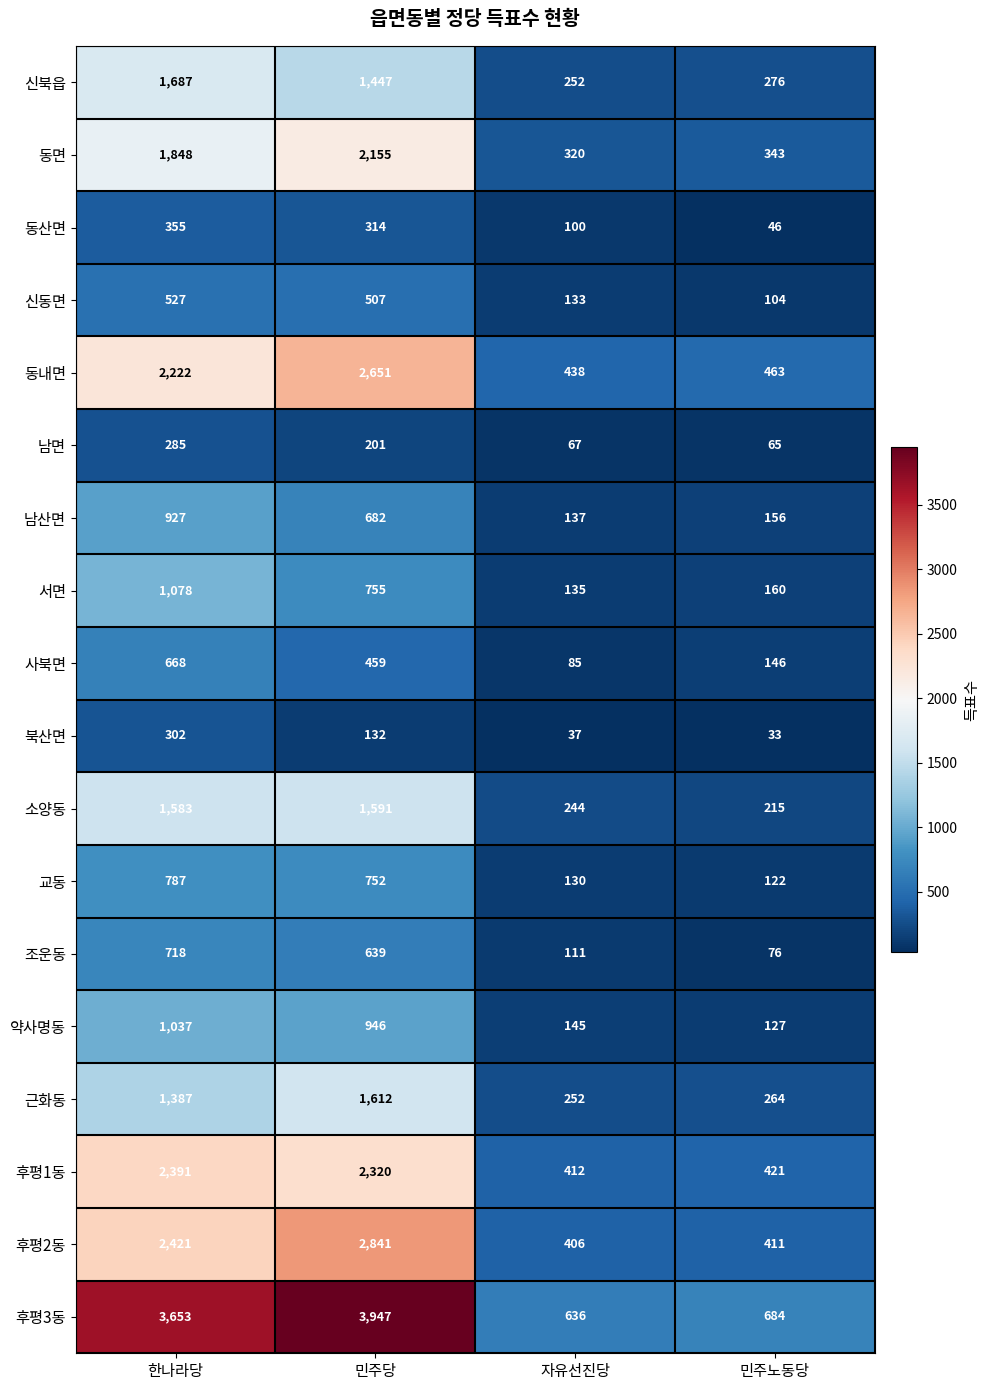

Count the number of data series in this chart.

18